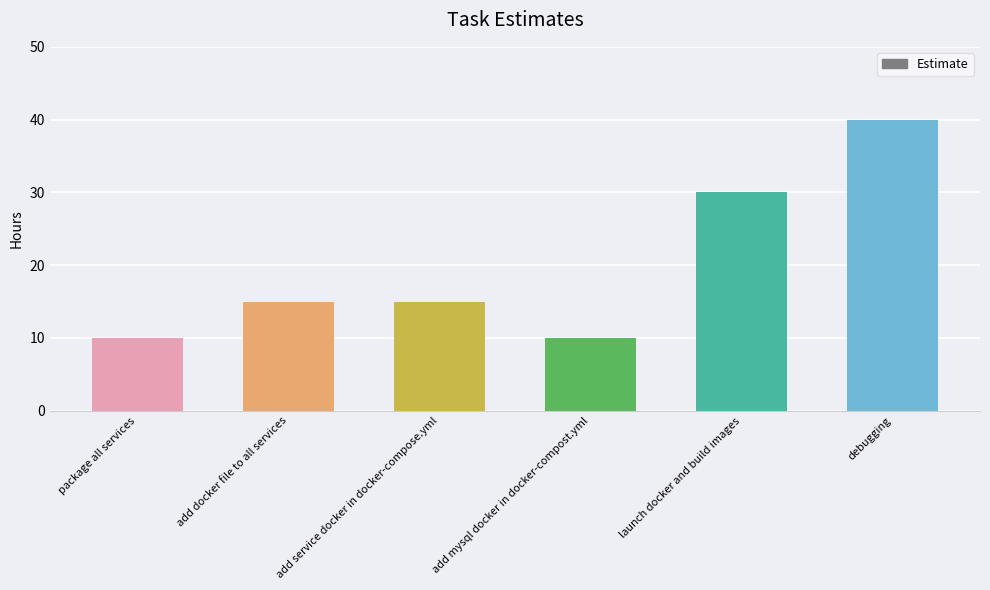

What is the difference between the second highest and minimum values?

20